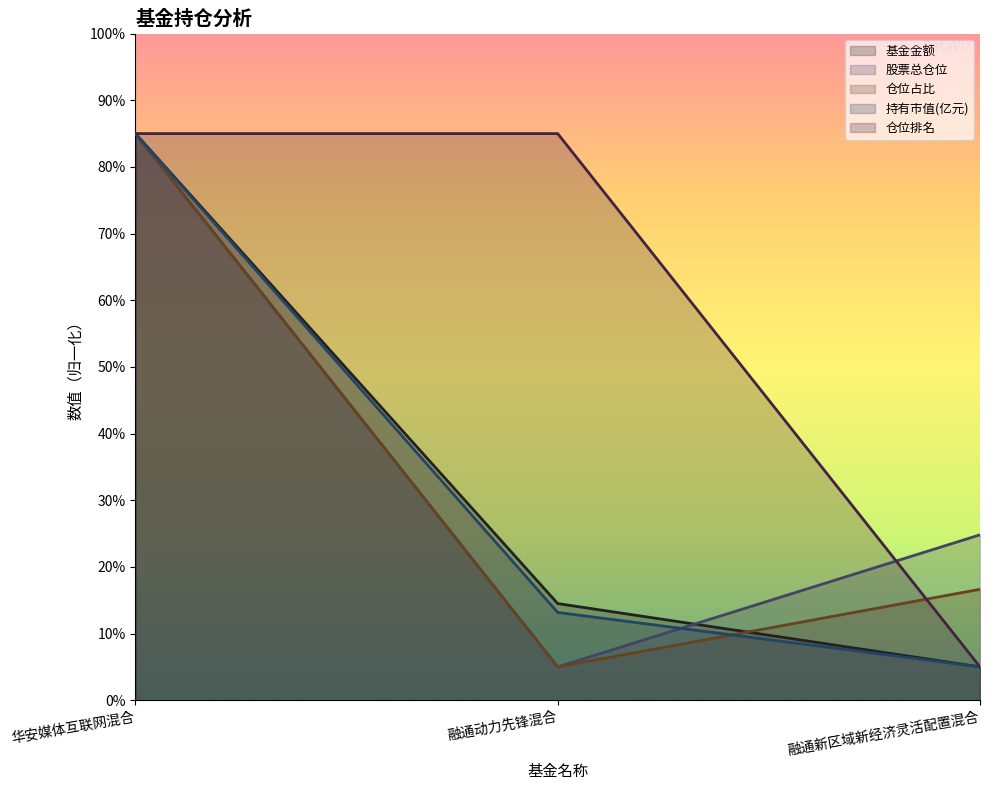

What is the label of the 3rd point from the right?

华安媒体互联网混合